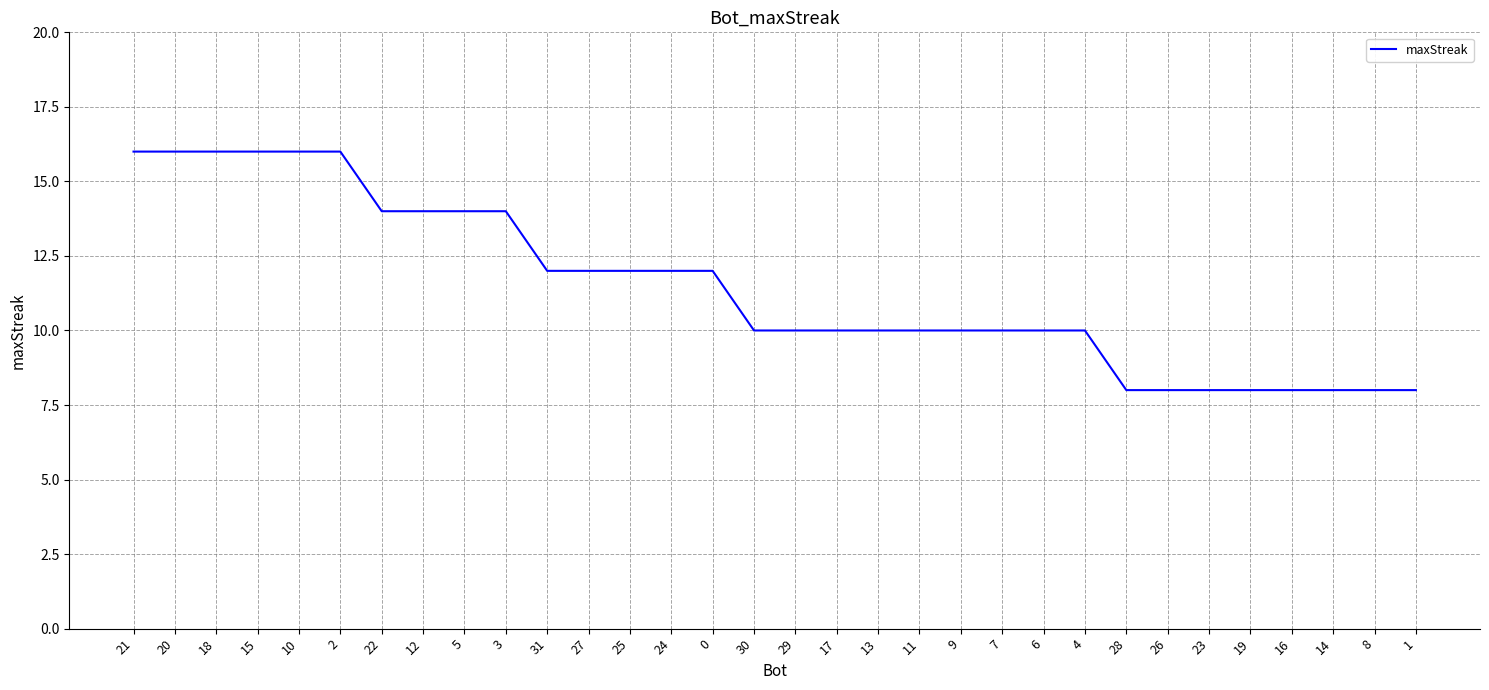

What value does the data have at 28?

8